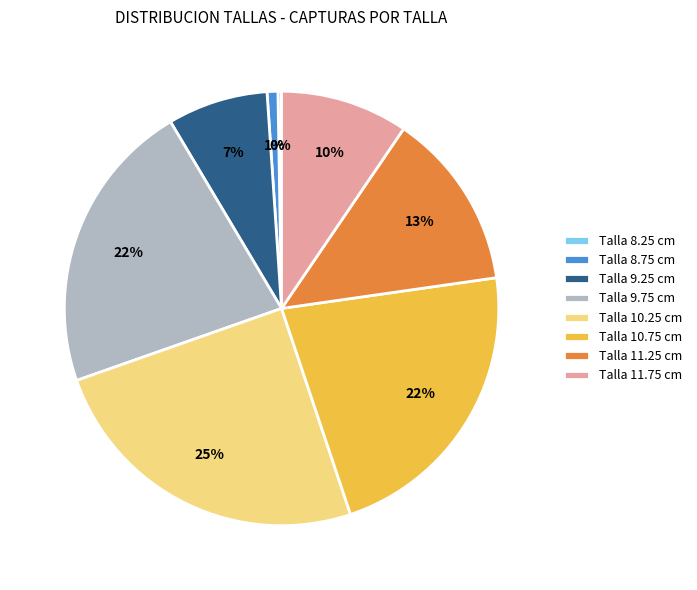

Which slice is the largest?

Talla 10.25 cm